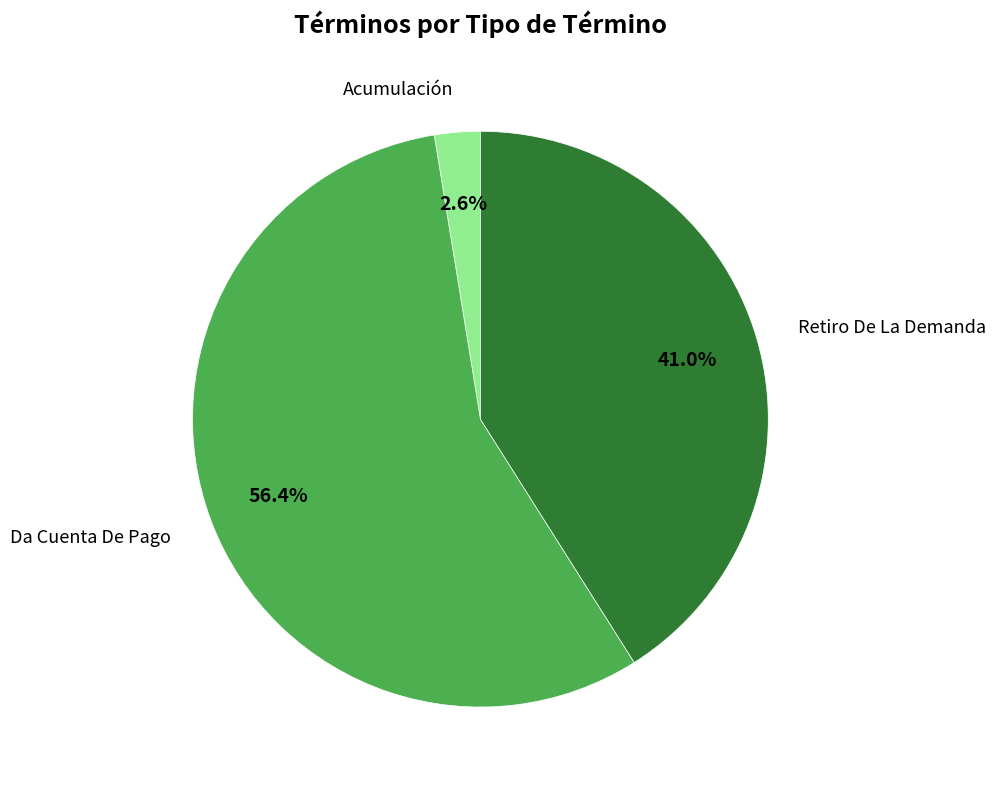

Which category has the biggest portion of the pie?

Da Cuenta De Pago